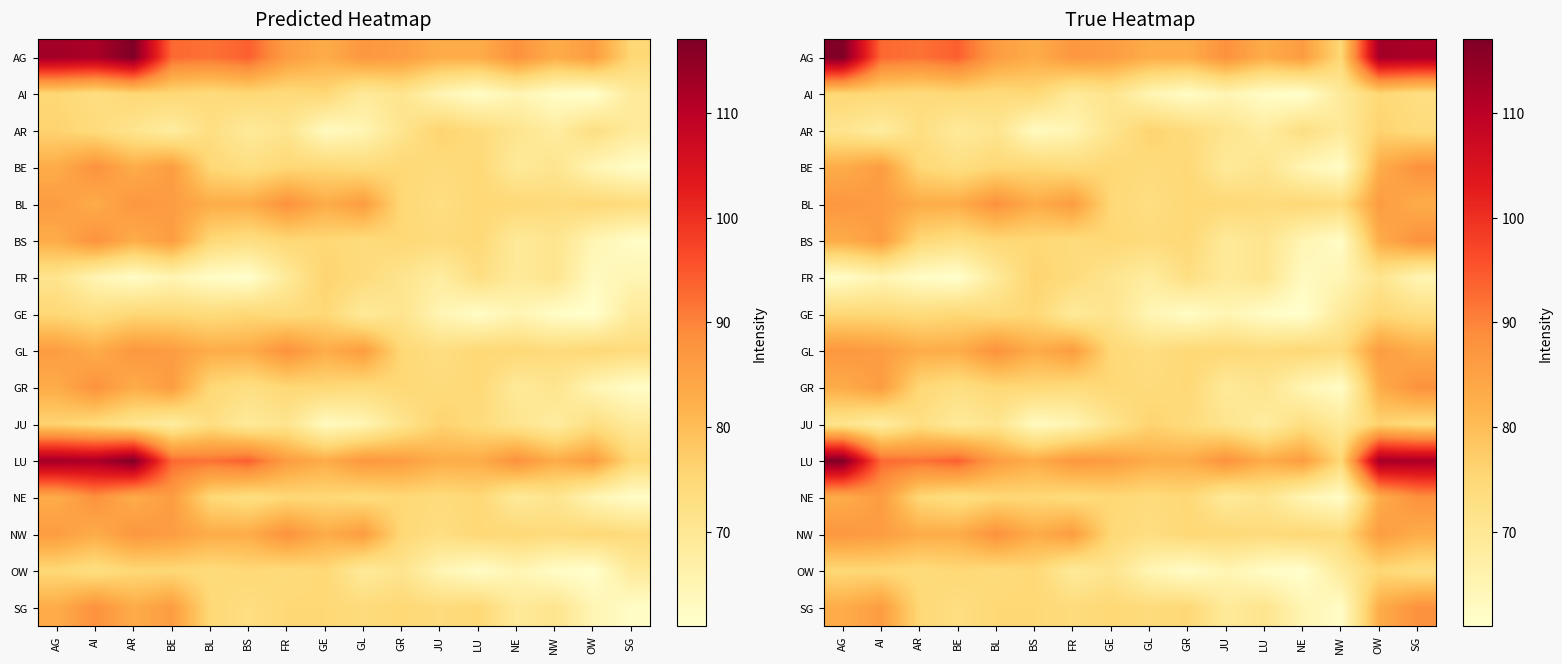

Is it true that AG equals 58 at AI?

False